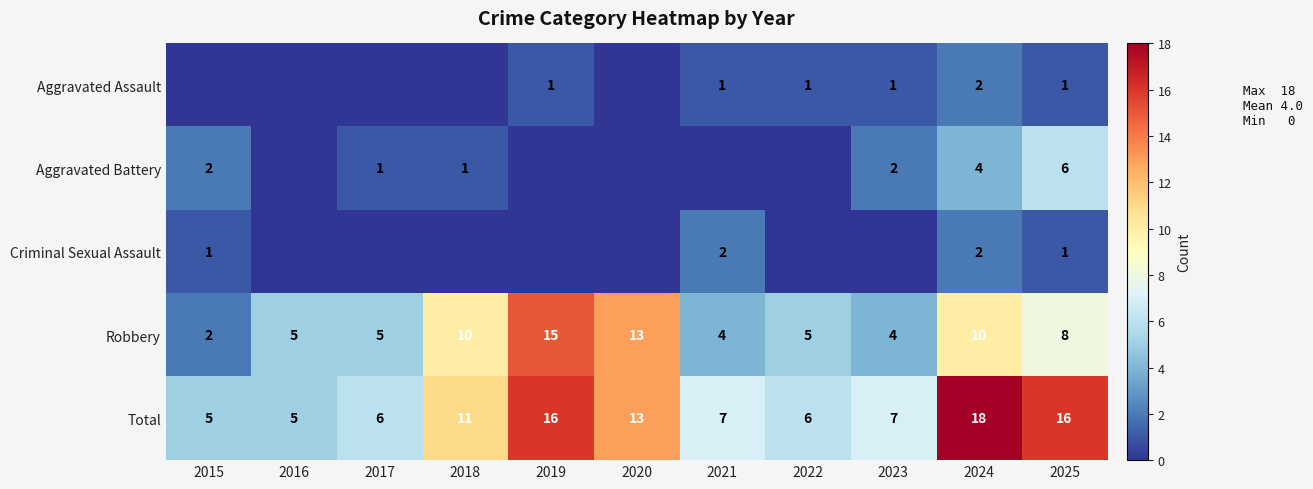

What is the total value across all series at 2019?

32